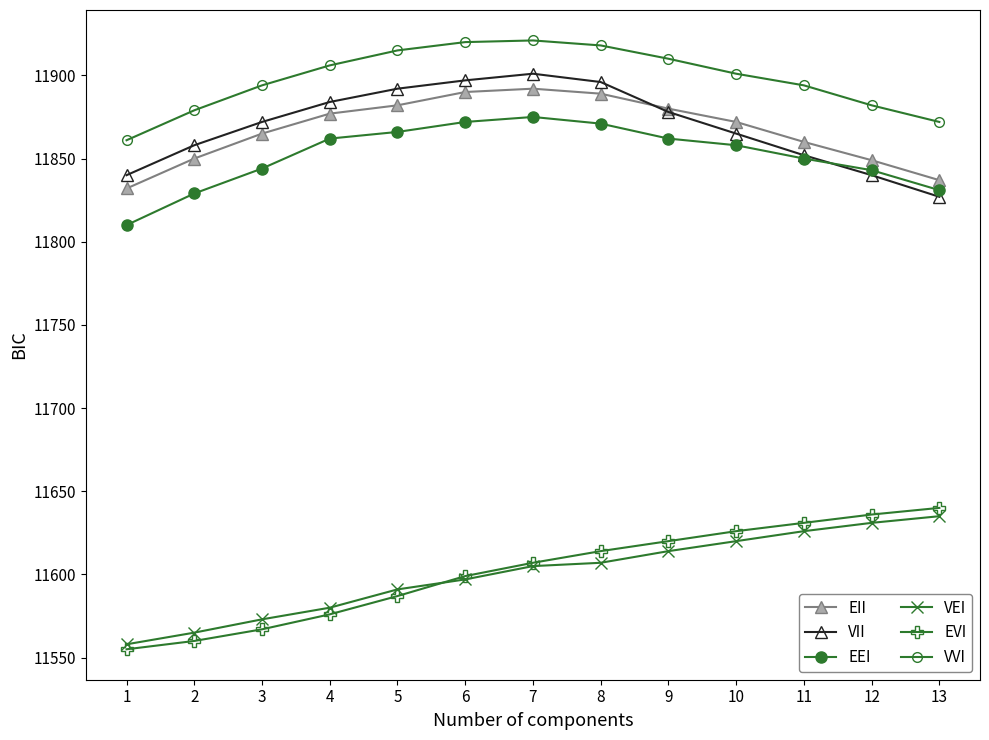

Read the VEI value at 8.

11607